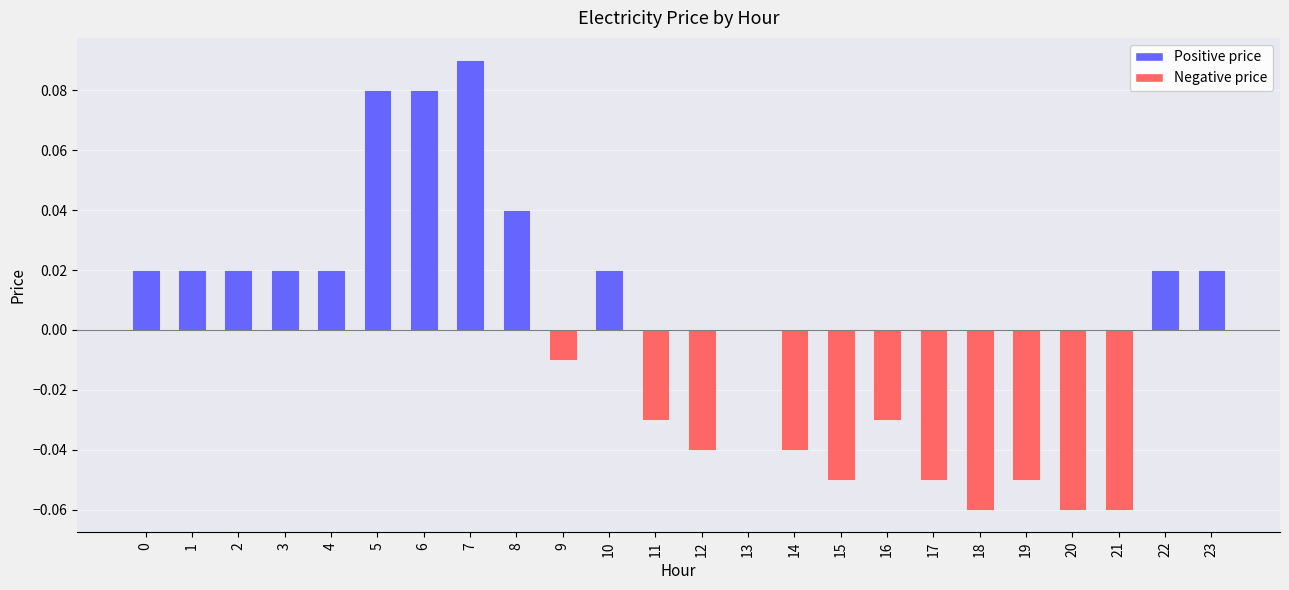

Which has a higher value, 4 or 20?

4